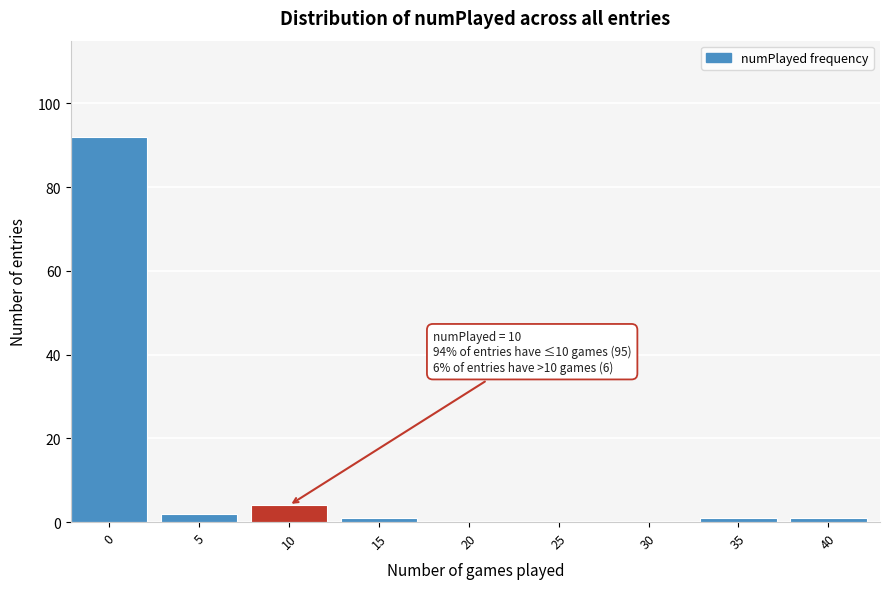

Reading right to left, transcribe all the data shown in this chart.

40=1	35=1	30=0	25=0	20=0	15=1	10=4	5=2	0=92